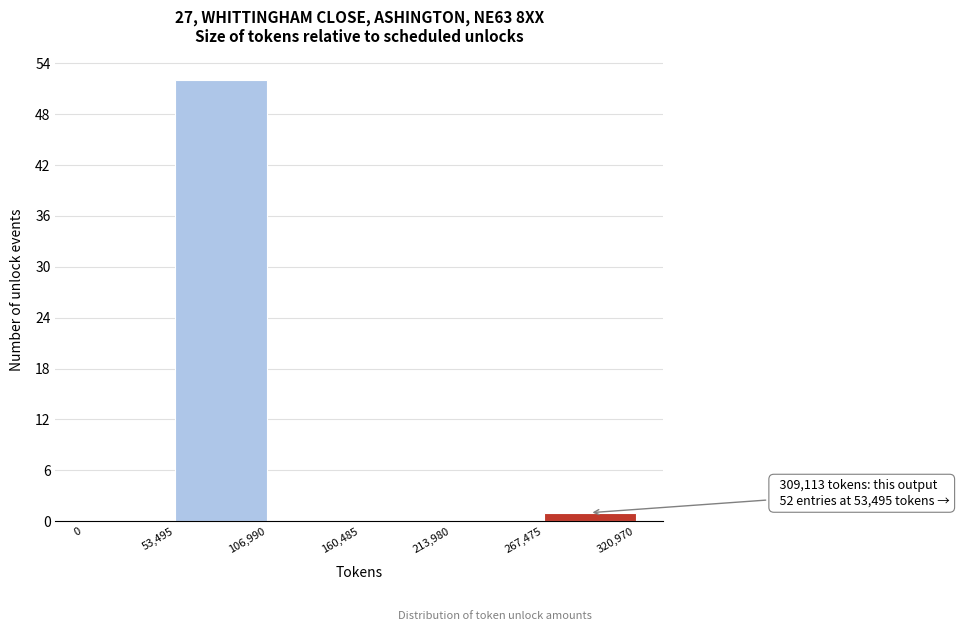

Which range on the x-axis has the tallest bar?

53,495 to 106,990